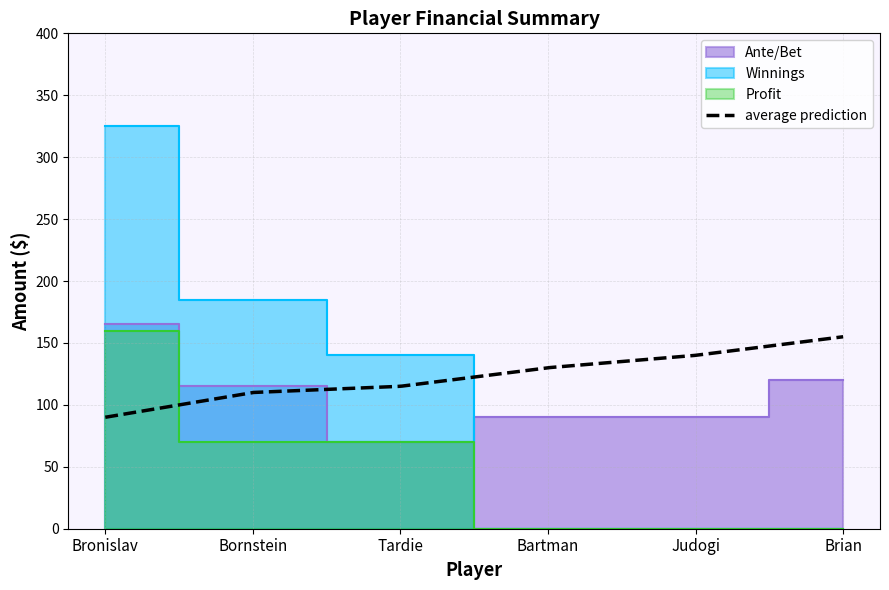

After their last crossing, which series has the higher values: Winnings or Ante/Bet?

Ante/Bet